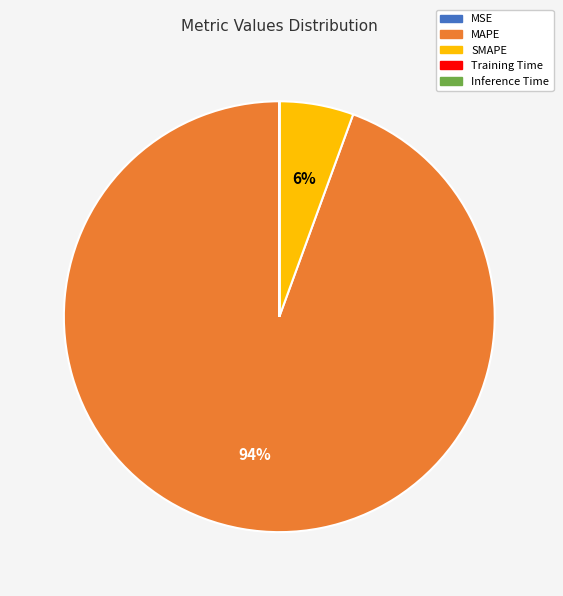

Is it true that SMAPE is 6% of the pie?

True